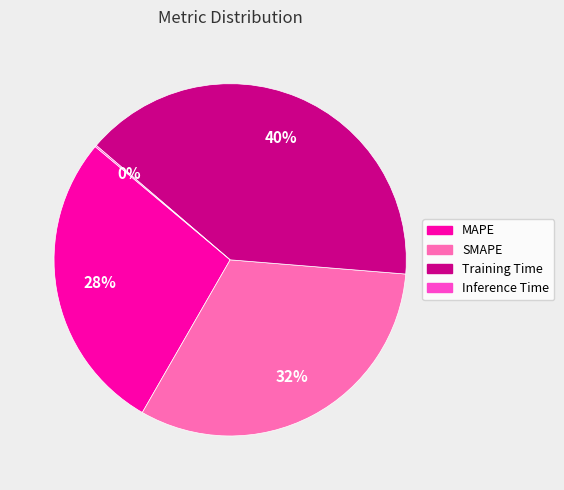

To the nearest percent, what is the difference between the SMAPE and MAPE slice percentages?

4%